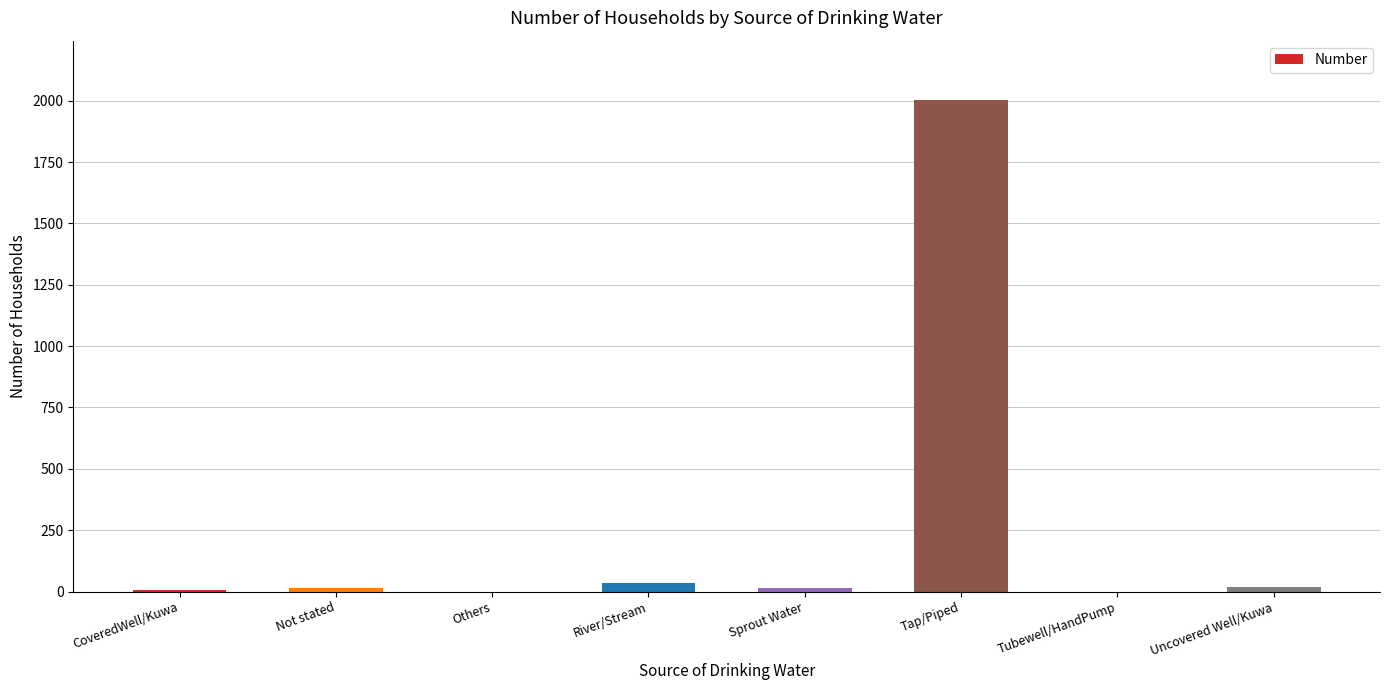

Which category has the highest value across all series?

Tap/Piped